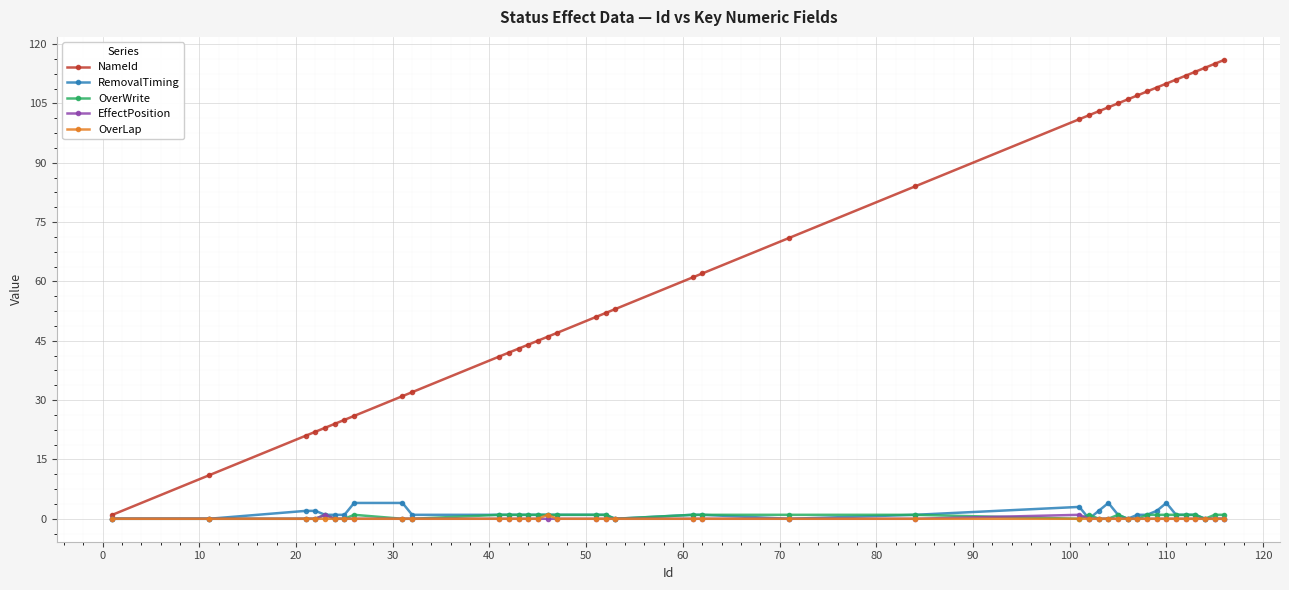

Is this an area chart (filled region under the line)?

No